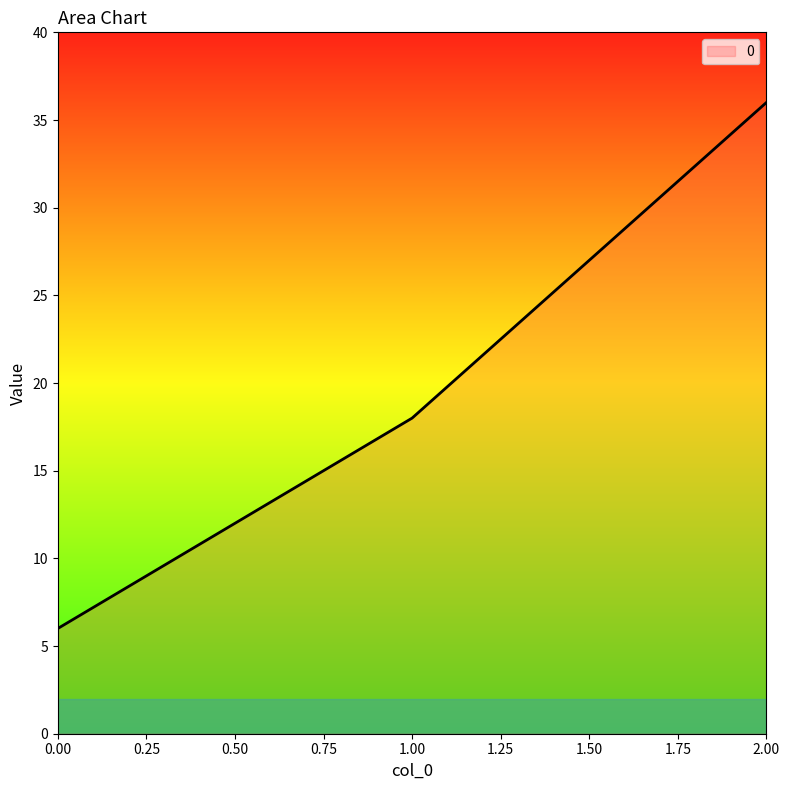

List the labels in order of value, largest first.

2.00, 1.00, 0.00